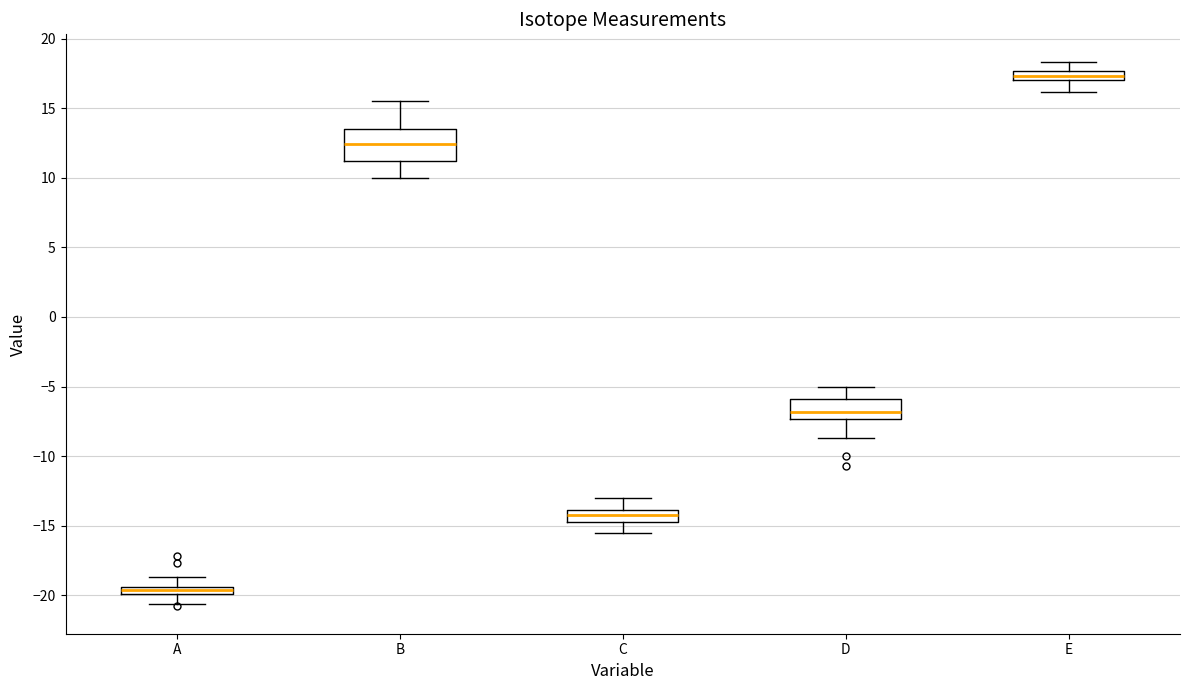

Which box's median line is the lowest?

A